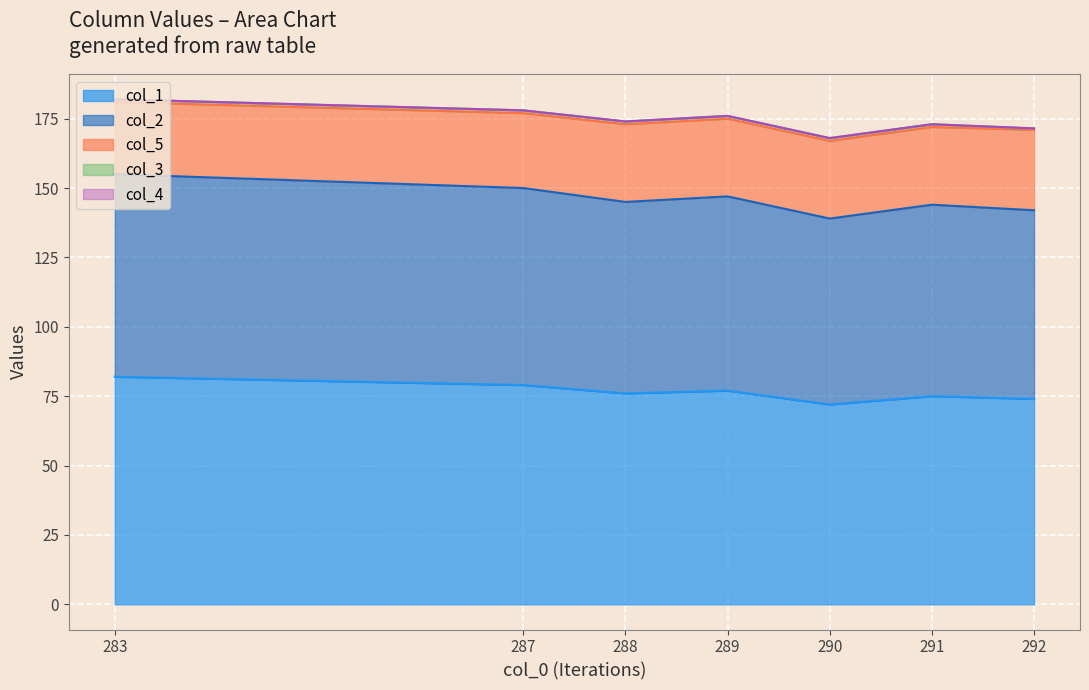

Is it true that col_2 equals 68.0 at 292.0?

True